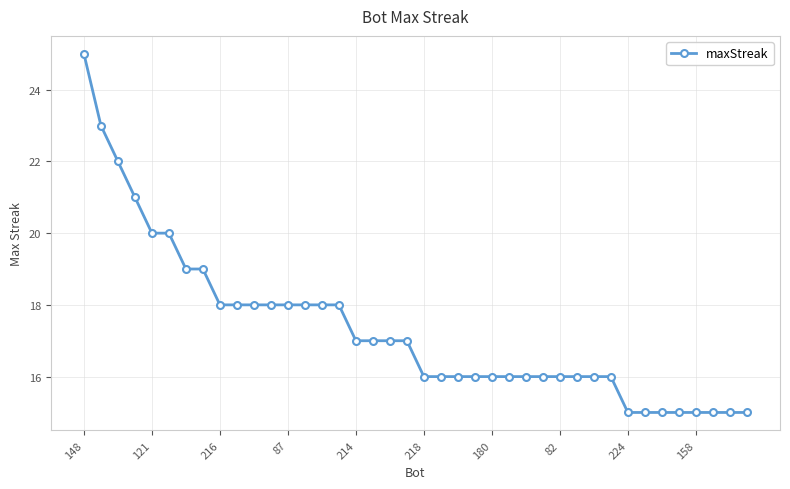

What is the maximum value shown in the chart?

25